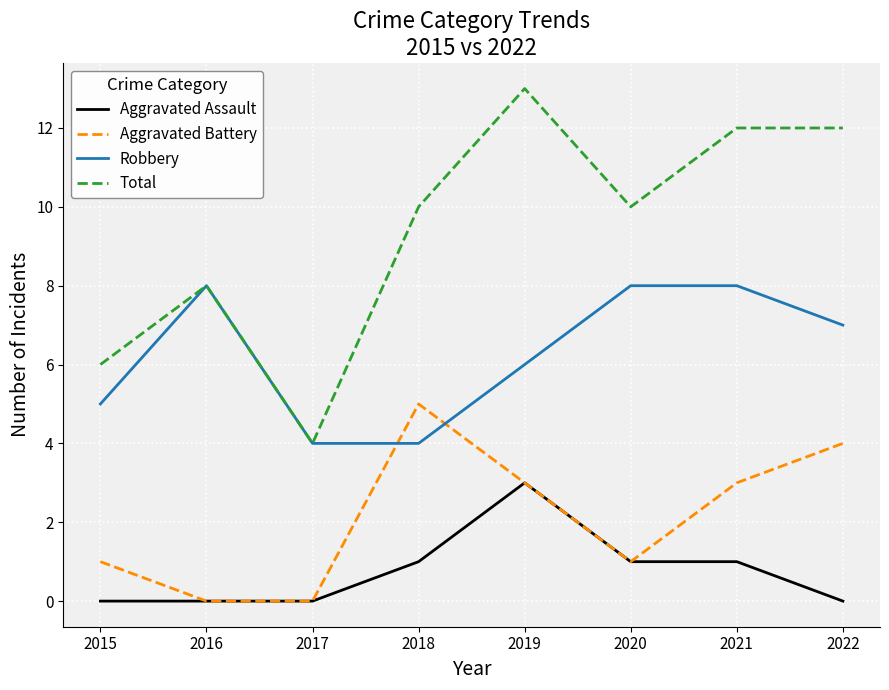

List the series in order of their overall mean, lowest first.

Aggravated Assault, Aggravated Battery, Robbery, Total